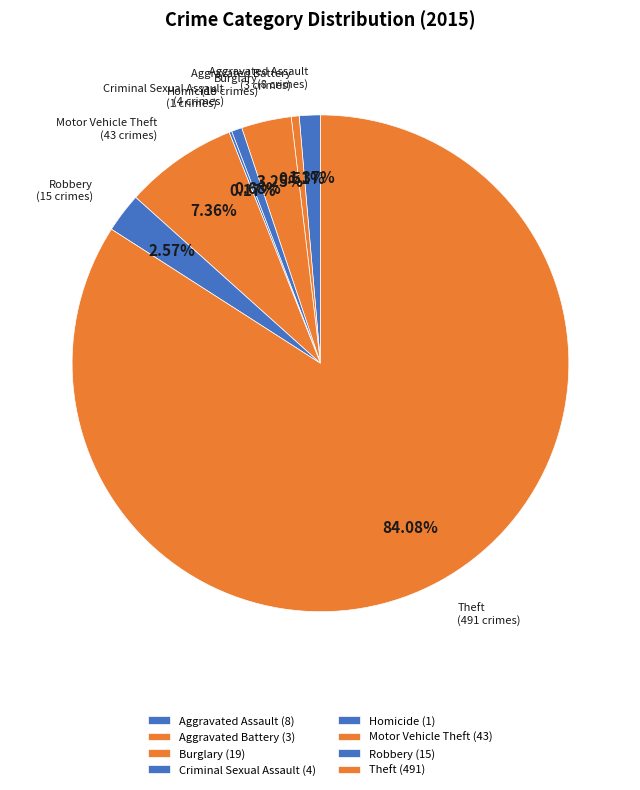

What is the largest slice in the pie chart?

Theft